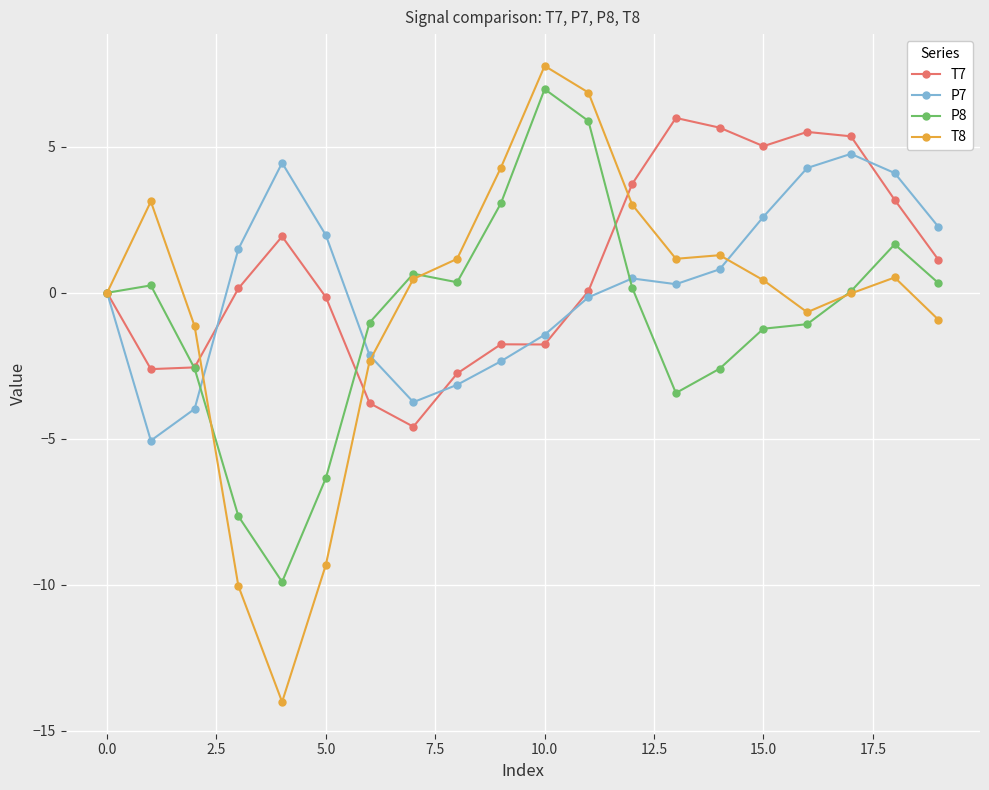

Is this an area chart (filled region under the line)?

No